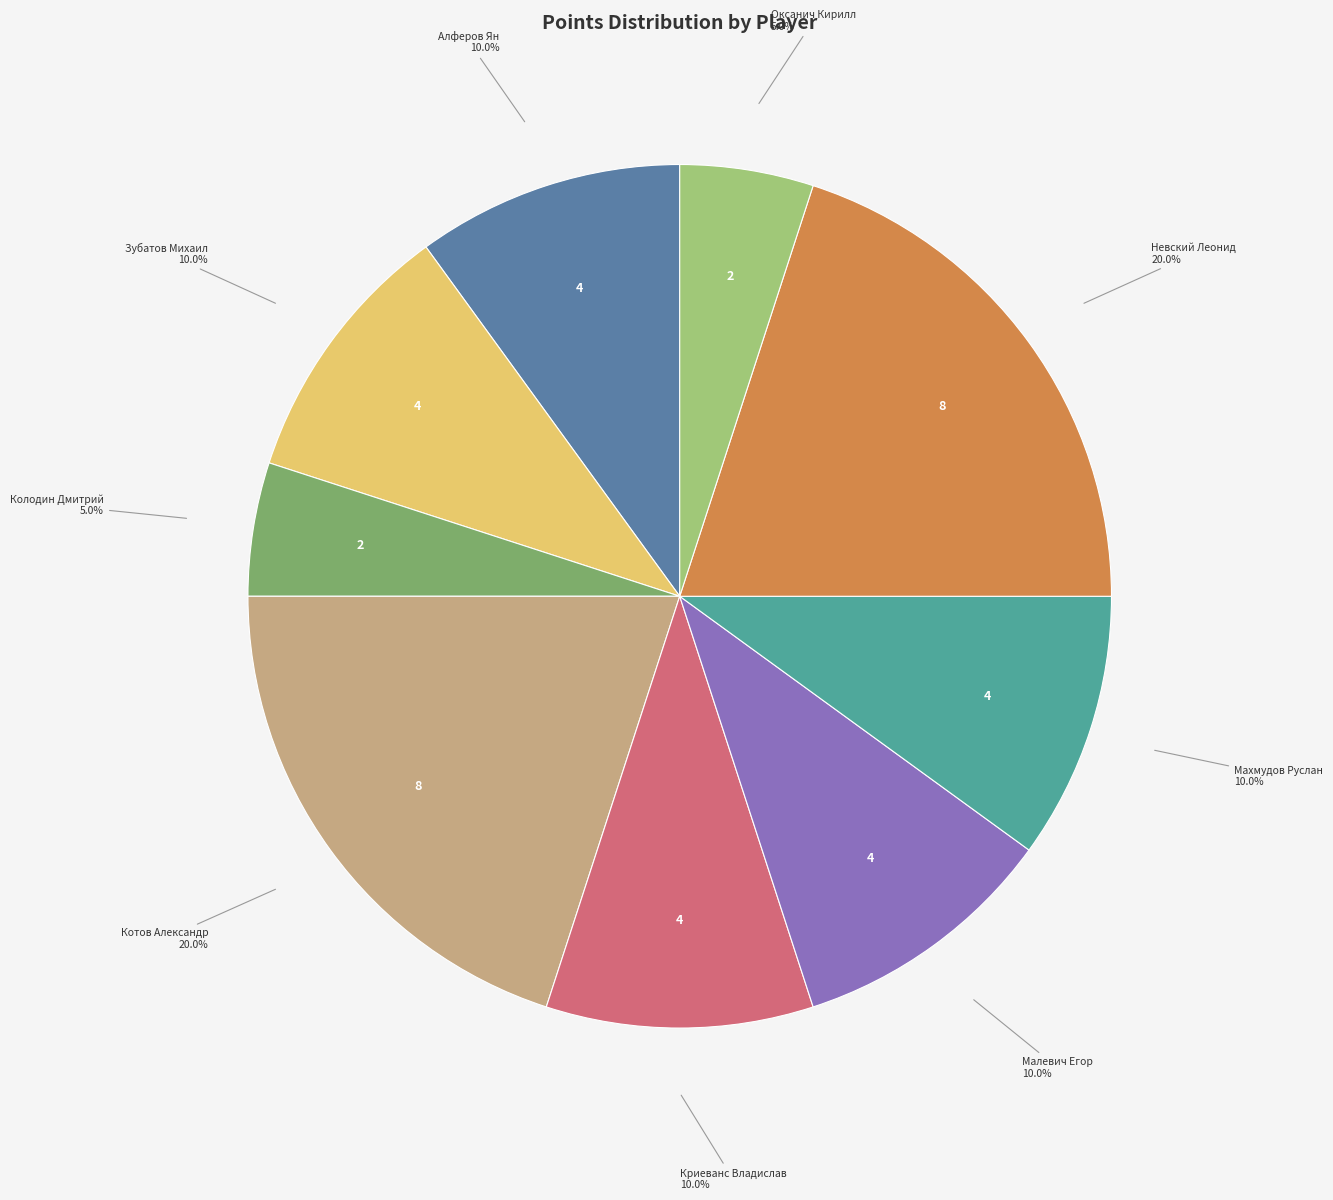

Does Алферов Ян account for over 50% of the chart?

No